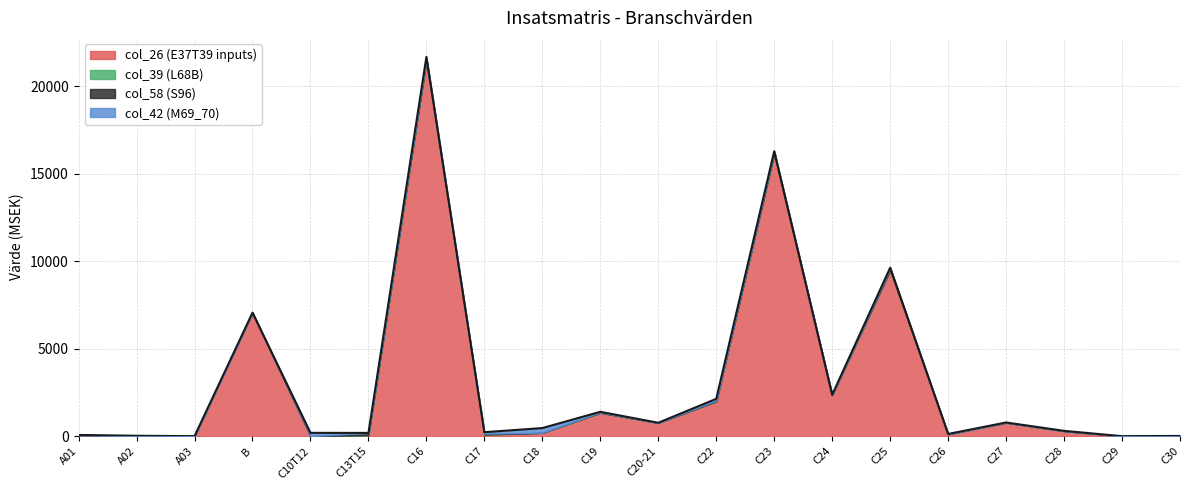

The value of col_39 at C25 is -2. True or false?

False